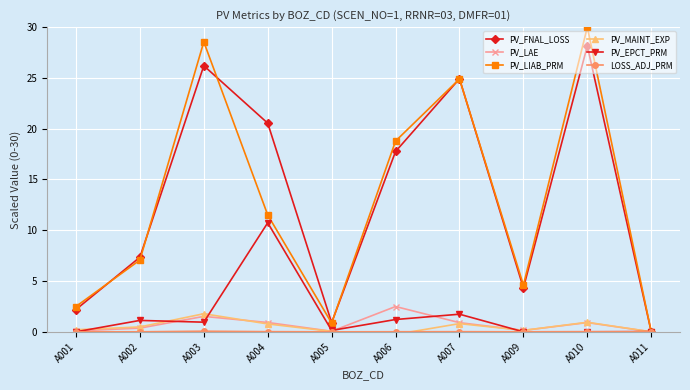

The PV_FNAL_LOSS series shows 0.9 at A005. True or false?

True